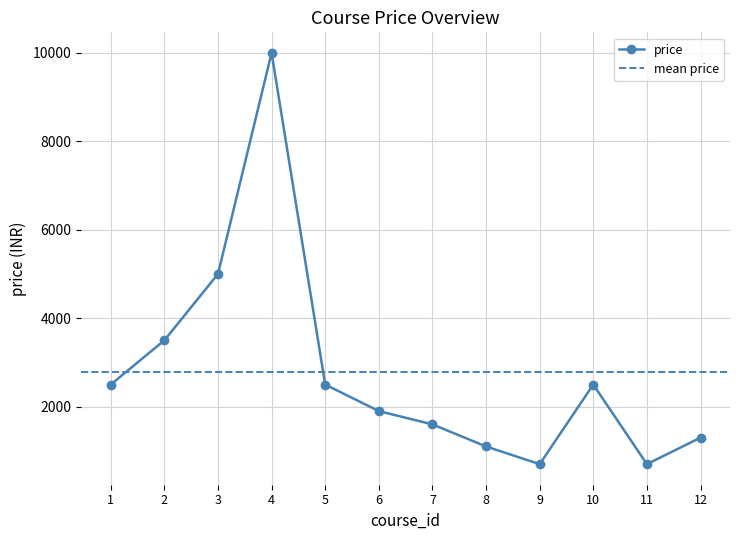

What is the value of the 6th point from the left?

1899